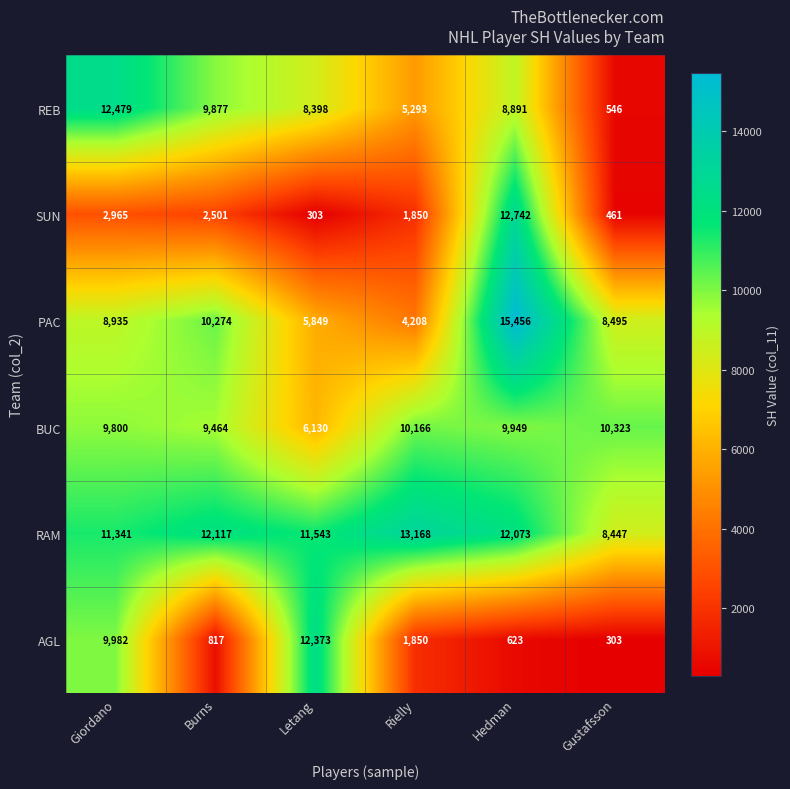

At which category does the chart reach its peak across all series?

Hedman